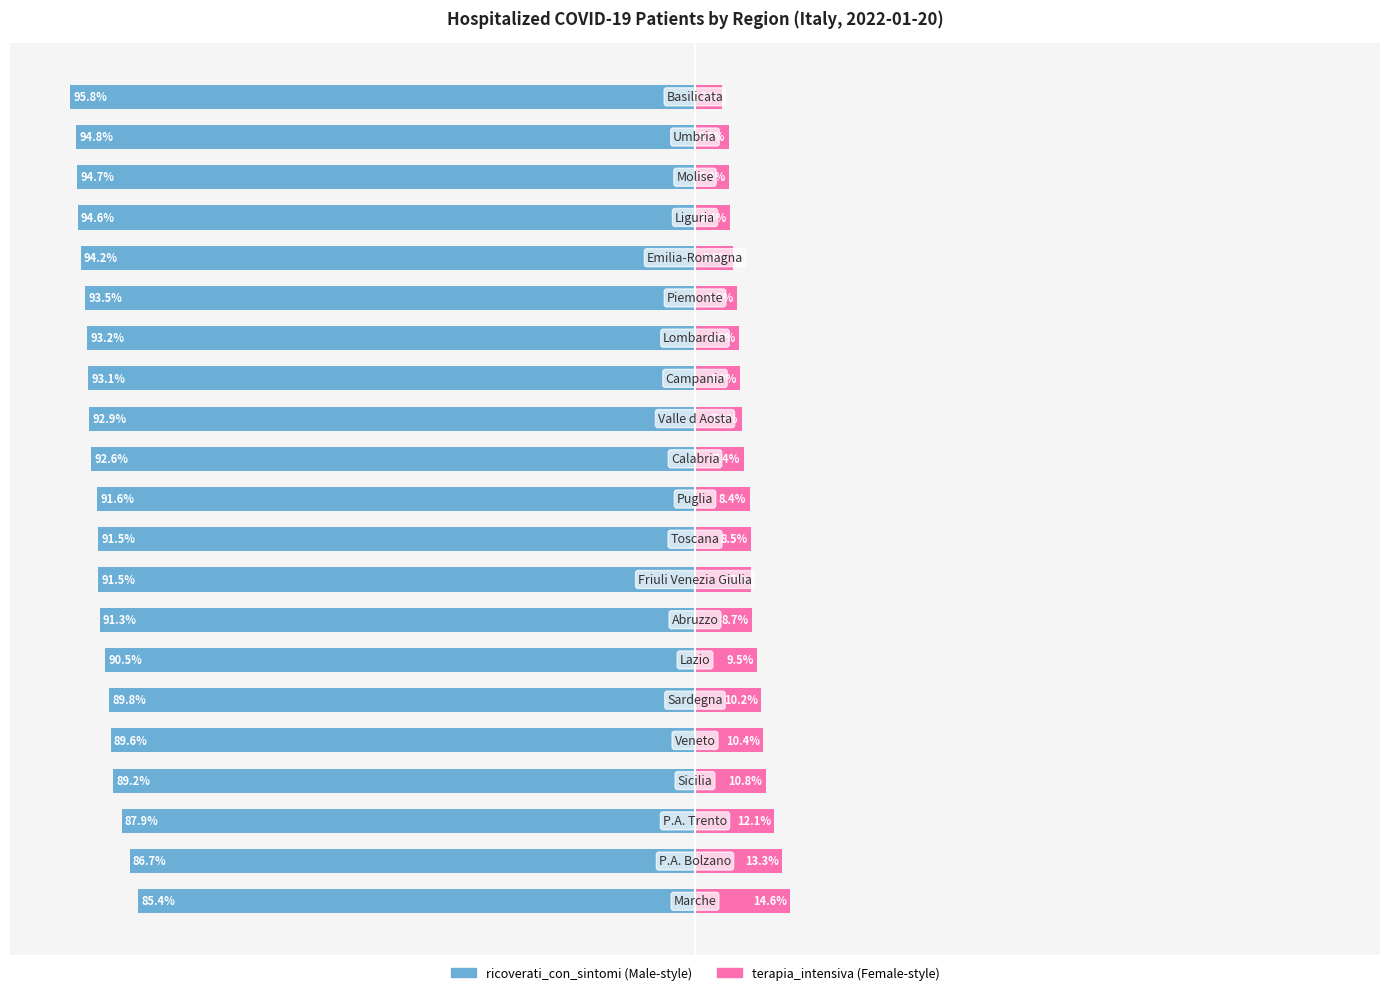

Which has a higher value, 4 or 6?

4